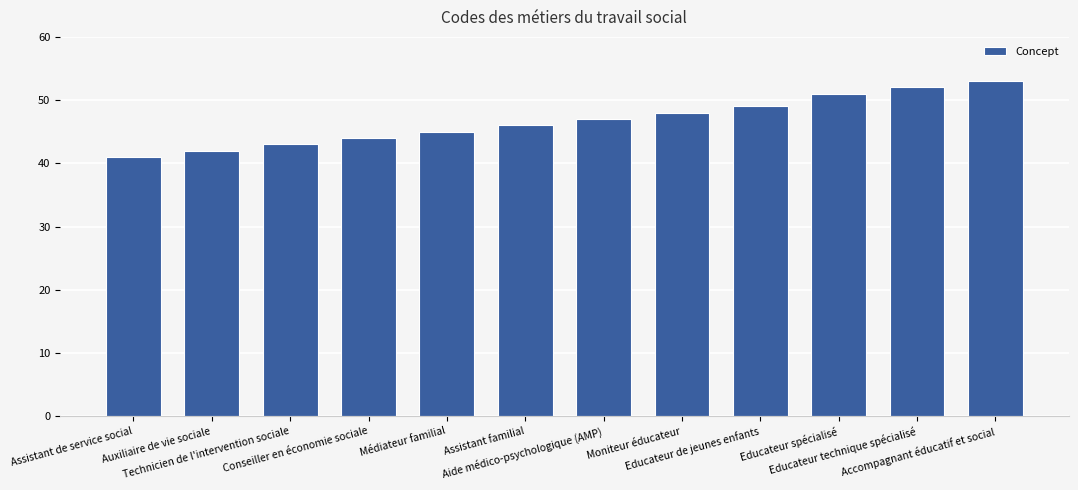

List the labels in order of value, largest first.

Accompagnant éducatif et social, Educateur technique spécialisé, Educateur spécialisé, Educateur de jeunes enfants, Moniteur éducateur, Aide médico-psychologique (AMP), Assistant familial, Médiateur familial, Conseiller en économie sociale, Technicien de l'intervention sociale, Auxiliaire de vie sociale, Assistant de service social